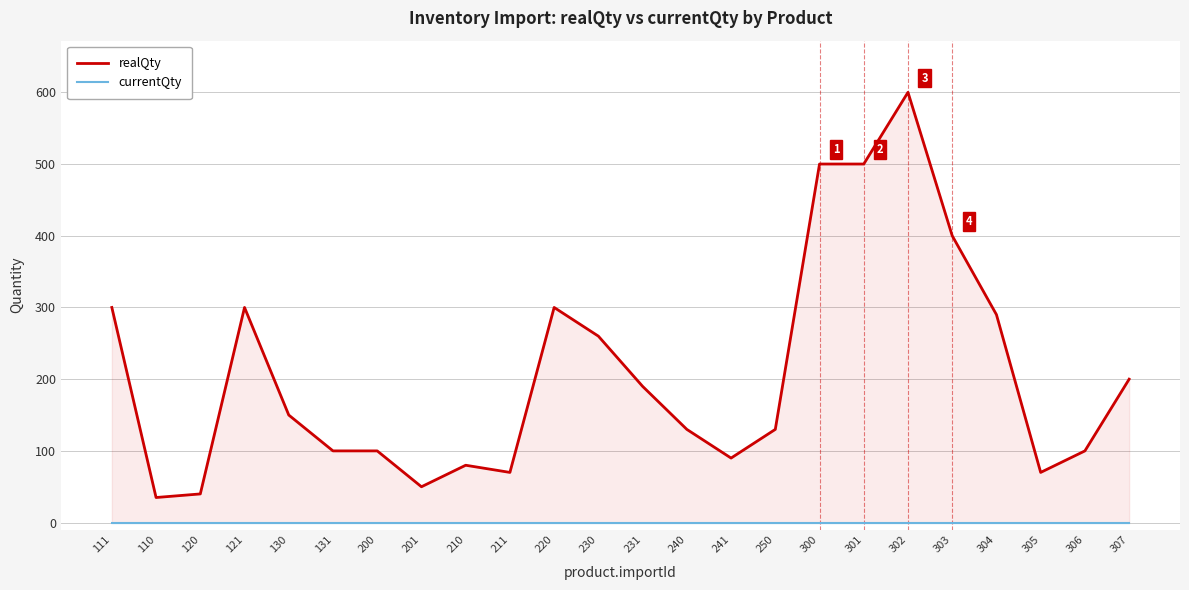

What is the sum of the realQty values at 130 and 241?

240